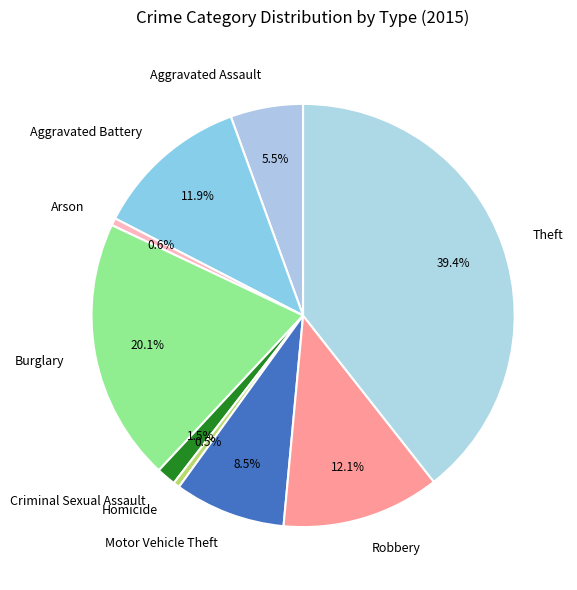

Combined, do Motor Vehicle Theft and Burglary account for over 50%?

No